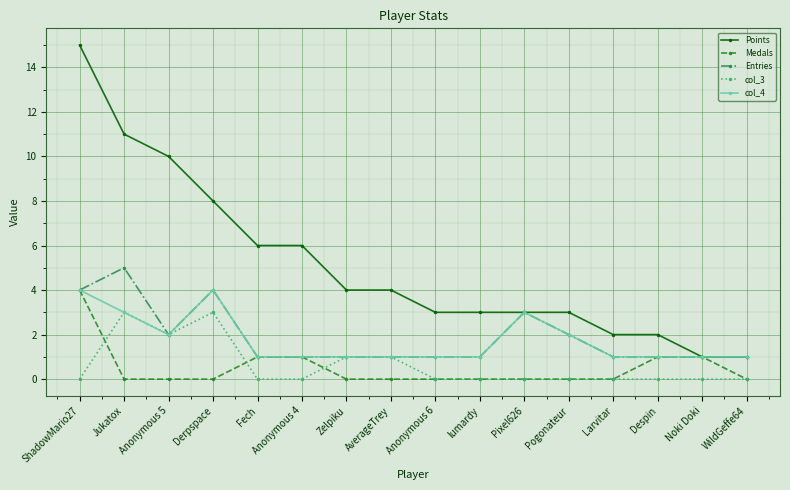

Where is the first local maximum for Entries?

Jukatox